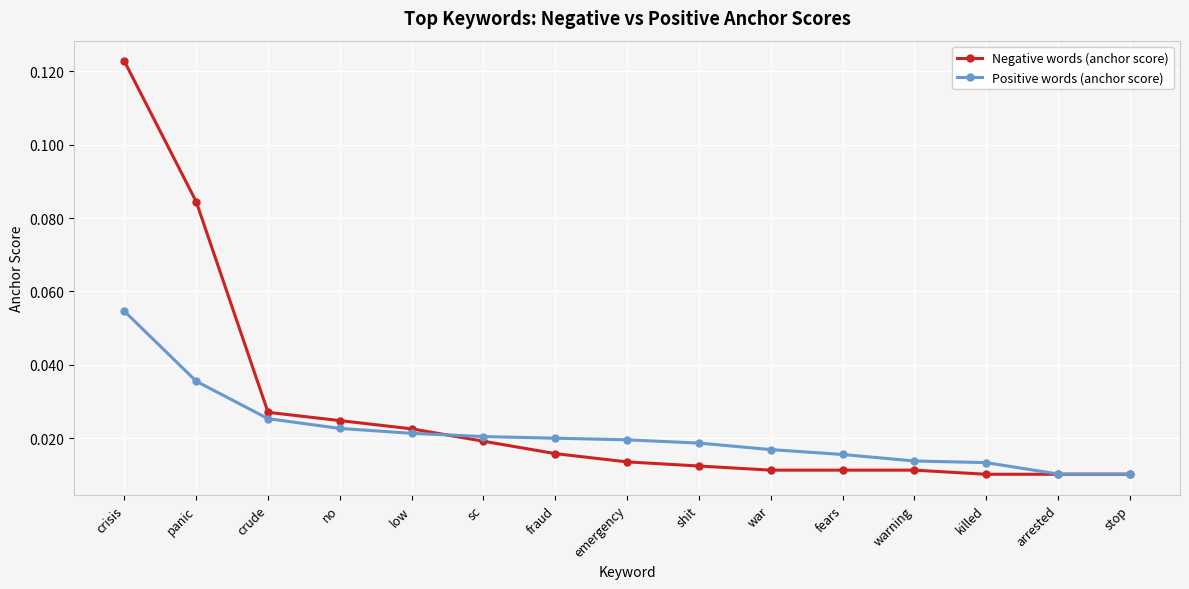

Is this an area chart (filled region under the line)?

No